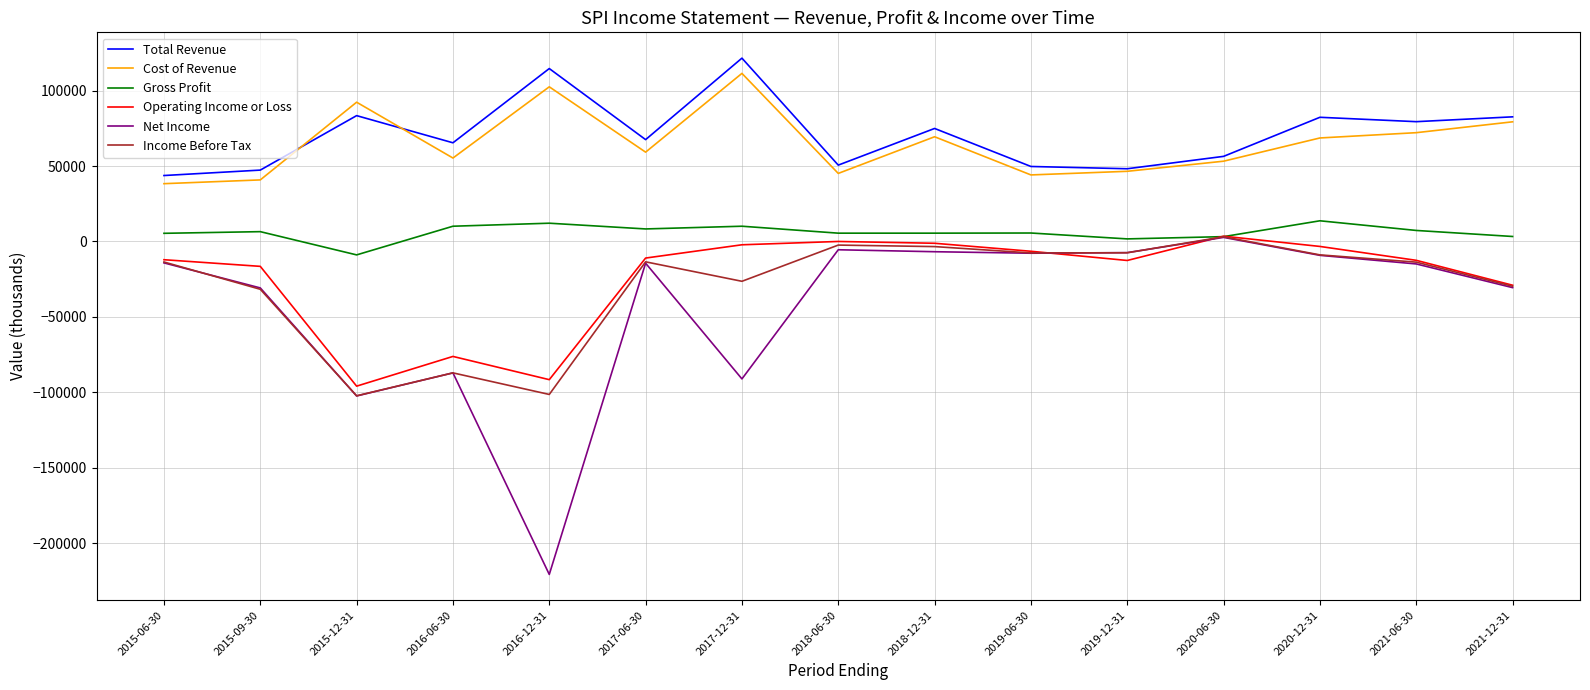

Does the chart display data point markers on the line(s)?

No